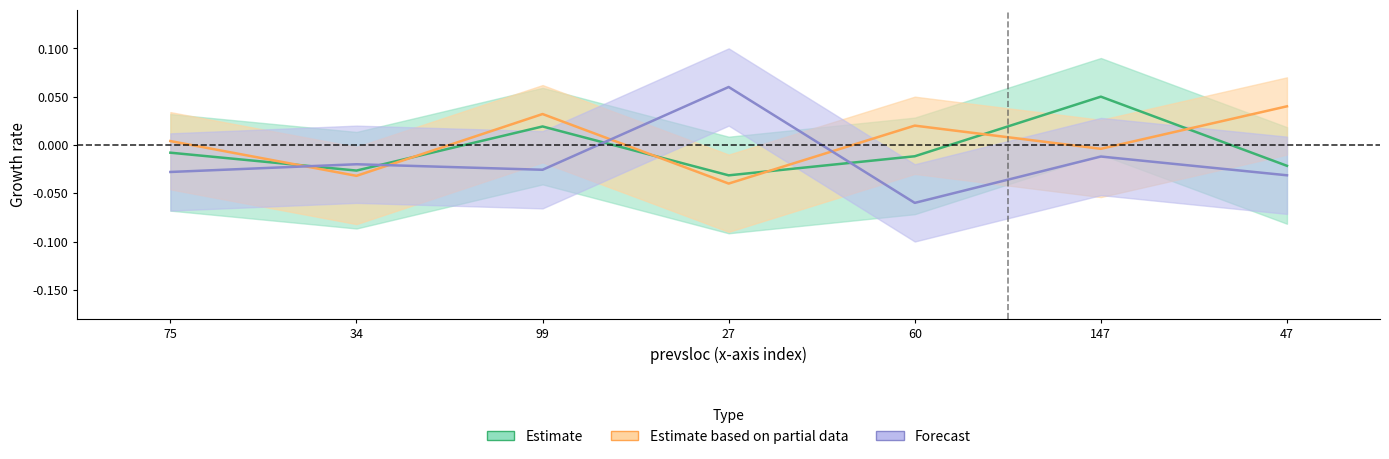

Count the number of data series in this chart.

3